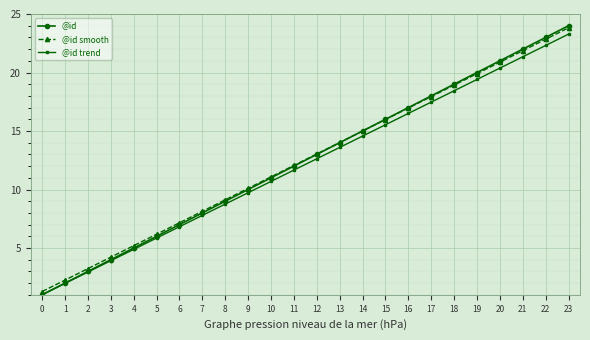

Is the value of @id at 14 greater than the value of @id trend at 16?

No